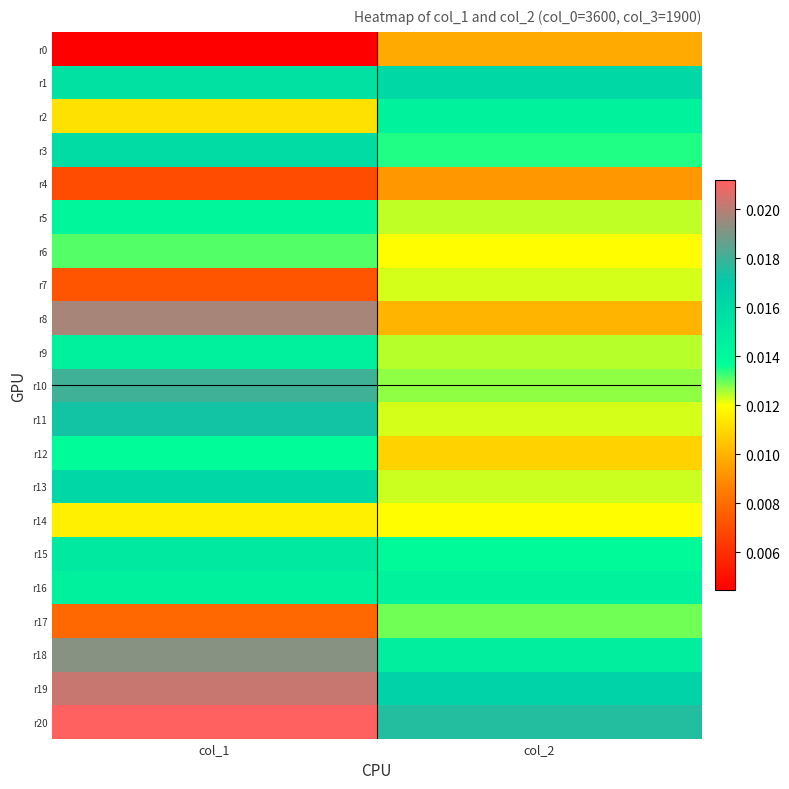

Rank the series by their maximum value, from highest to lowest.

r20, r19, r8, r18, r10, r11, r13, r1, r3, r15, r9, r16, r2, r5, r12, r6, r17, r7, r14, r0, r4